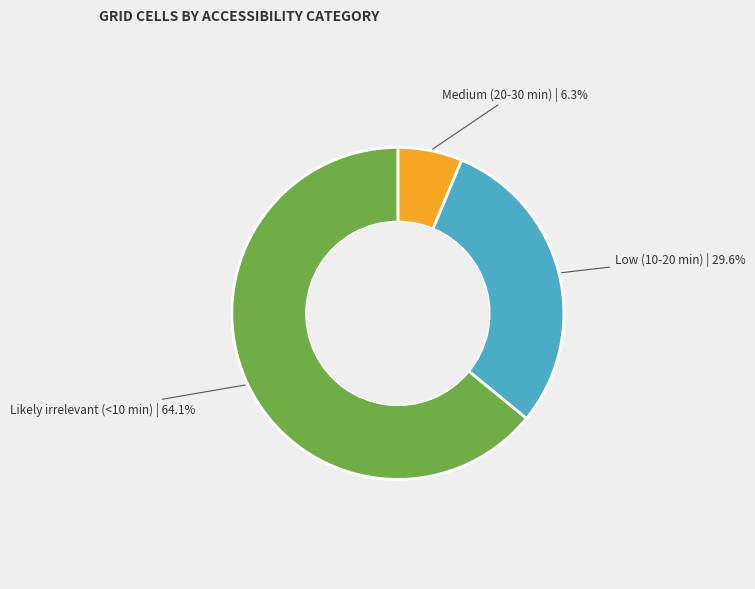

Is there any slice that represents more than half of the pie?

Yes